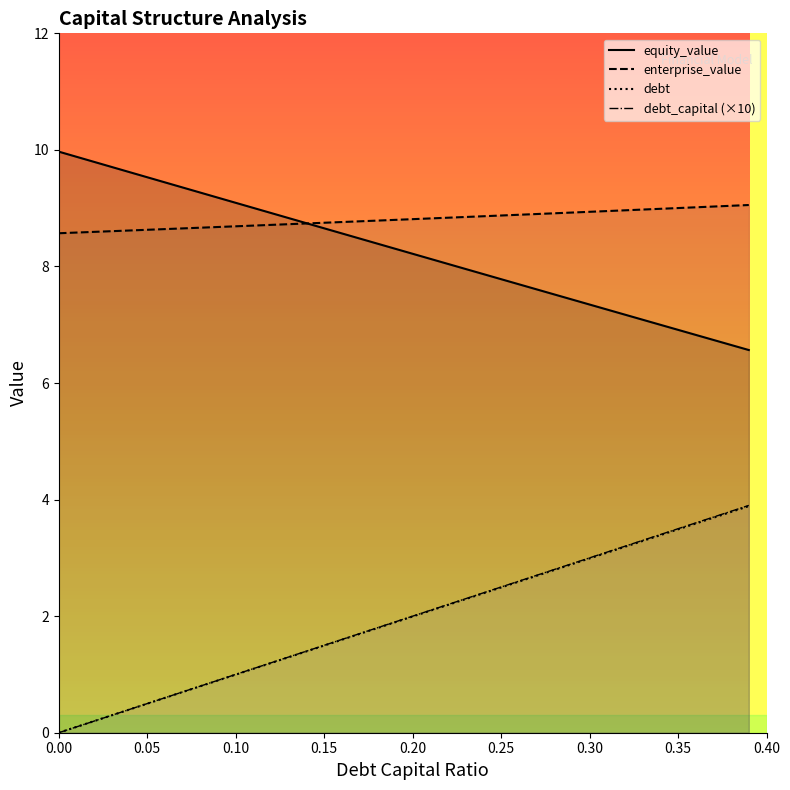

True or false: debt has a value of 3.0 at 0.30.

True